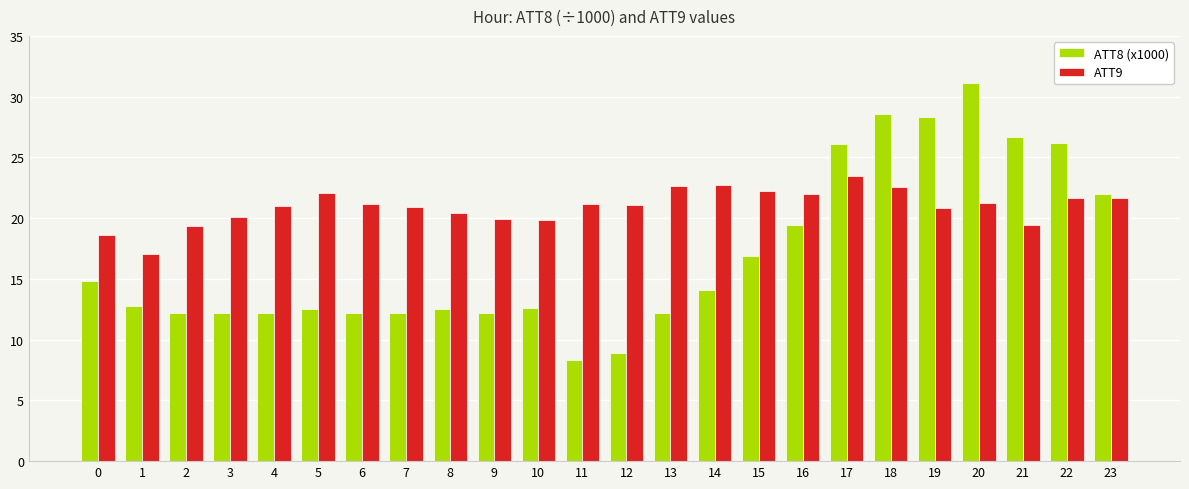

Rank the series at 3 from highest to lowest value.

ATT9, ATT8 (x1000)